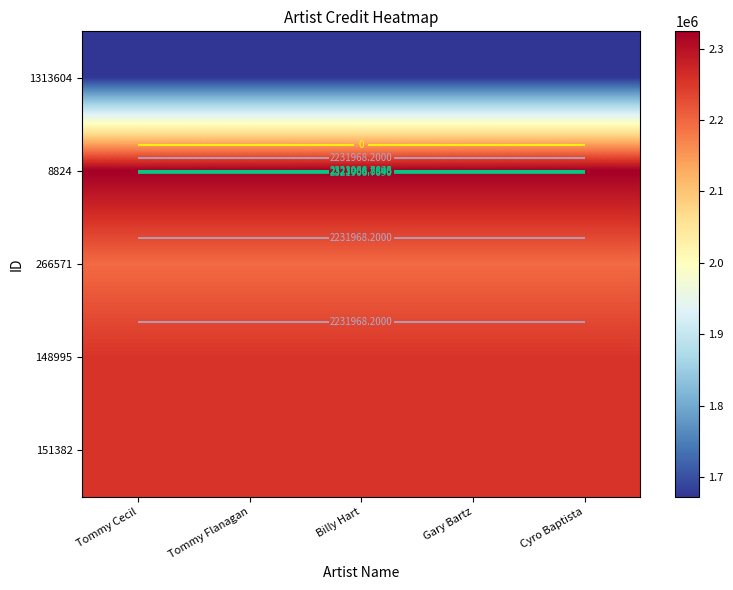

What is the approximate value of 151382 at Tommy Cecil?

2252952.0